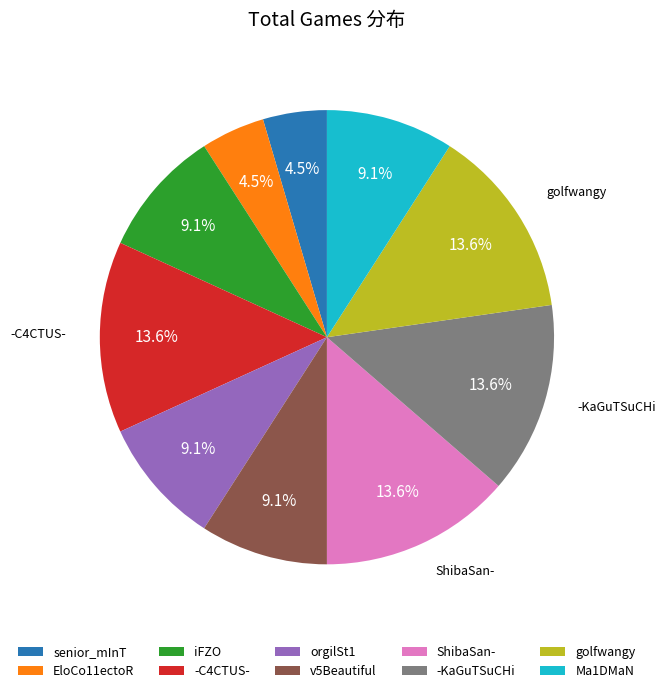

To the nearest percent, what is the difference between the largest and smallest slice percentages?

9%